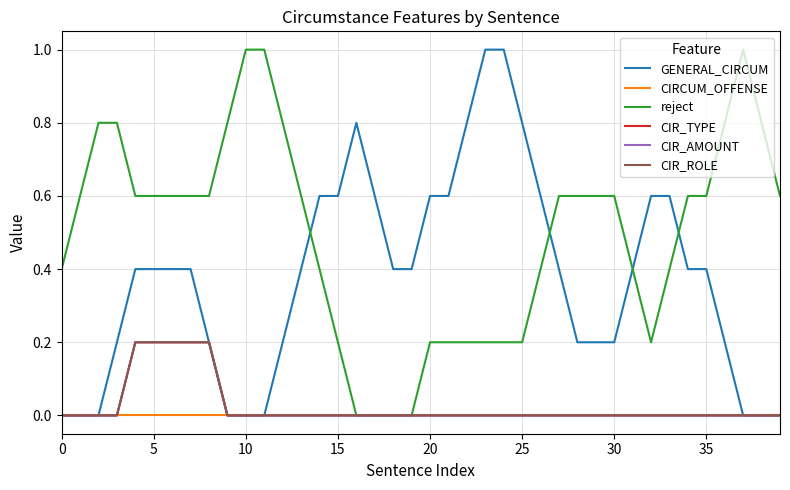

Reading left to right, list all the values displayed in this chart.

GENERAL_CIRCUM: 0.0	0.0	0.0	0.2	0.4	0.4	0.4	0.4	0.2	0.0	0.0	0.0	0.2	0.4	0.6	0.6	0.8	0.6	0.4	0.4	0.6	0.6	0.8	1.0	1.0	0.8	0.6	0.4	0.2	0.2	0.2	0.4	0.6	0.6	0.4	0.4	0.2	0.0	0.0	0.0
CIRCUM_OFFENSE: 0.0	0.0	0.0	0.0	0.0	0.0	0.0	0.0	0.0	0.0	0.0	0.0	0.0	0.0	0.0	0.0	0.0	0.0	0.0	0.0	0.0	0.0	0.0	0.0	0.0	0.0	0.0	0.0	0.0	0.0	0.0	0.0	0.0	0.0	0.0	0.0	0.0	0.0	0.0	0.0
reject: 0.4	0.6	0.8	0.8	0.6	0.6	0.6	0.6	0.6	0.8	1.0	1.0	0.8	0.6	0.4	0.2	0.0	0.0	0.0	0.0	0.2	0.2	0.2	0.2	0.2	0.2	0.4	0.6	0.6	0.6	0.6	0.4	0.2	0.4	0.6	0.6	0.8	1.0	0.8	0.6
CIR_TYPE: 0.0	0.0	0.0	0.0	0.2	0.2	0.2	0.2	0.2	0.0	0.0	0.0	0.0	0.0	0.0	0.0	0.0	0.0	0.0	0.0	0.0	0.0	0.0	0.0	0.0	0.0	0.0	0.0	0.0	0.0	0.0	0.0	0.0	0.0	0.0	0.0	0.0	0.0	0.0	0.0
CIR_AMOUNT: 0.0	0.0	0.0	0.0	0.2	0.2	0.2	0.2	0.2	0.0	0.0	0.0	0.0	0.0	0.0	0.0	0.0	0.0	0.0	0.0	0.0	0.0	0.0	0.0	0.0	0.0	0.0	0.0	0.0	0.0	0.0	0.0	0.0	0.0	0.0	0.0	0.0	0.0	0.0	0.0
CIR_ROLE: 0.0	0.0	0.0	0.0	0.2	0.2	0.2	0.2	0.2	0.0	0.0	0.0	0.0	0.0	0.0	0.0	0.0	0.0	0.0	0.0	0.0	0.0	0.0	0.0	0.0	0.0	0.0	0.0	0.0	0.0	0.0	0.0	0.0	0.0	0.0	0.0	0.0	0.0	0.0	0.0